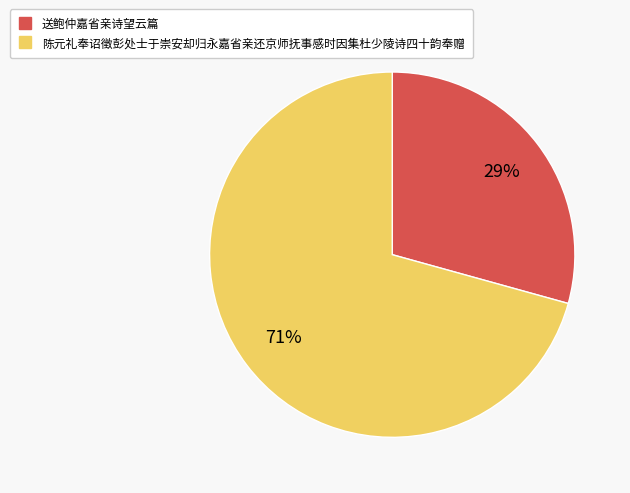

To the nearest percent, what is the combined percentage of 陈元礼奉诏徵彭处士于崇安却归永嘉省亲还京师抚事感时因集杜少陵诗四十韵奉赠 and 送鲍仲嘉省亲诗望云篇?

100%